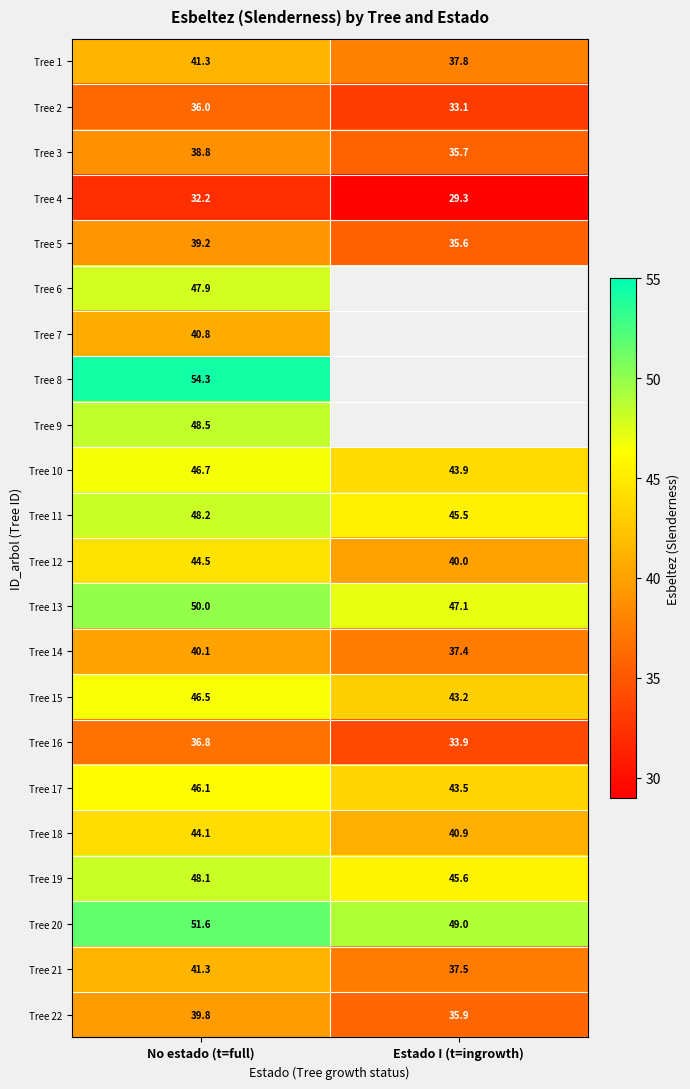

At which label does Tree 17 reach its minimum?

Estado I (t=ingrowth)